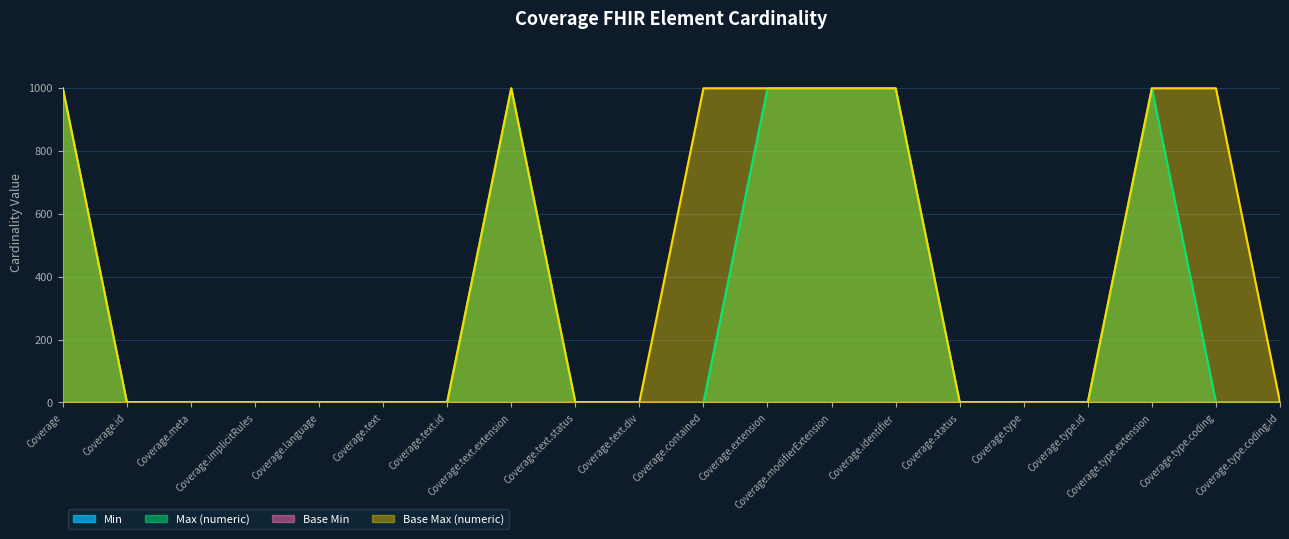

True or false: Max (numeric) and Base Max (numeric) cross at least once.

False